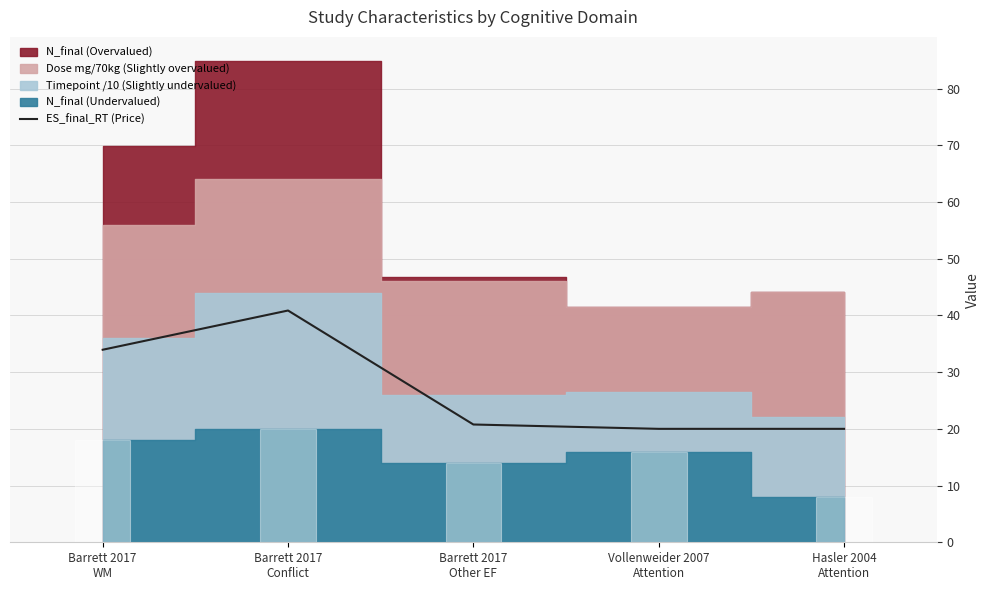

Reading right to left, transcribe all the data shown in this chart.

20.0	20.0	20.8	40.9	33.9